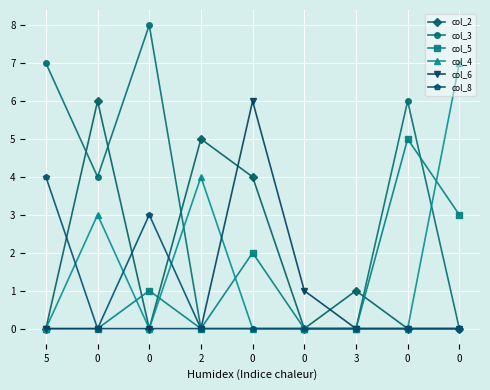

True or false: col_2 and col_4 cross at least once.

False